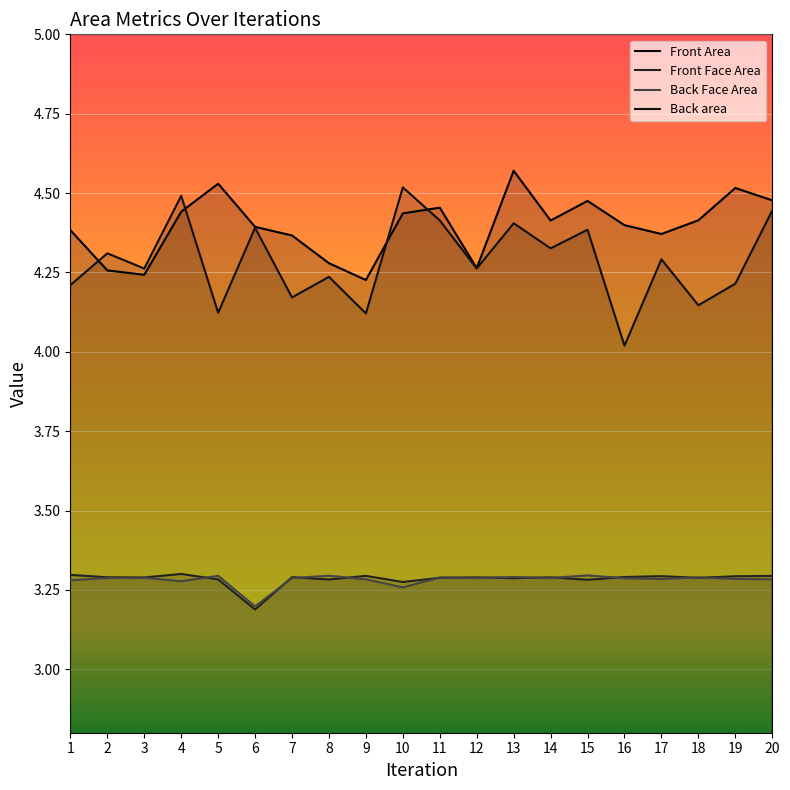

True or false: Back Face Area and Back area cross at least once.

False